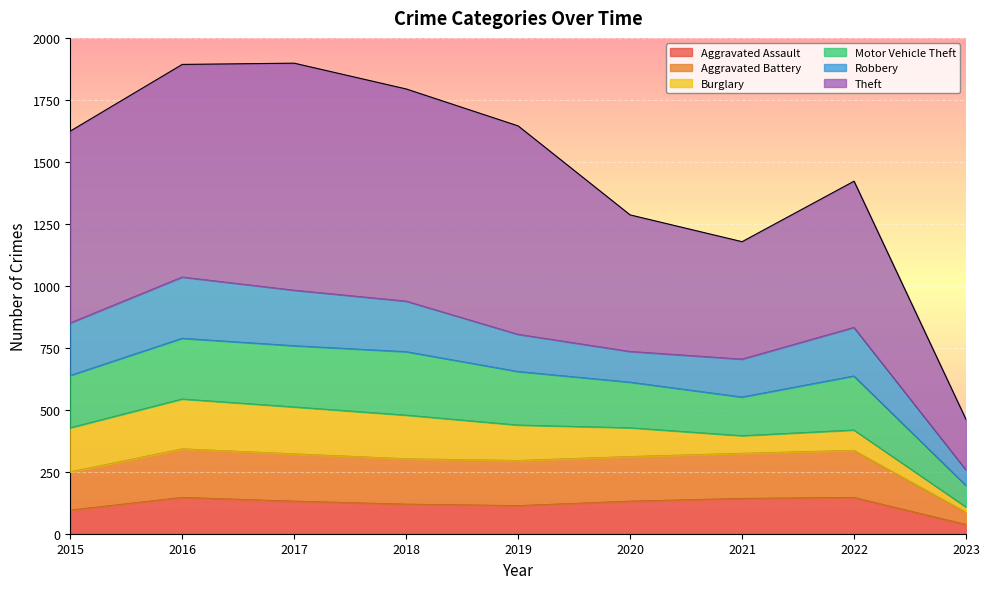

The value of Theft at 2021 is 479. True or false?

False